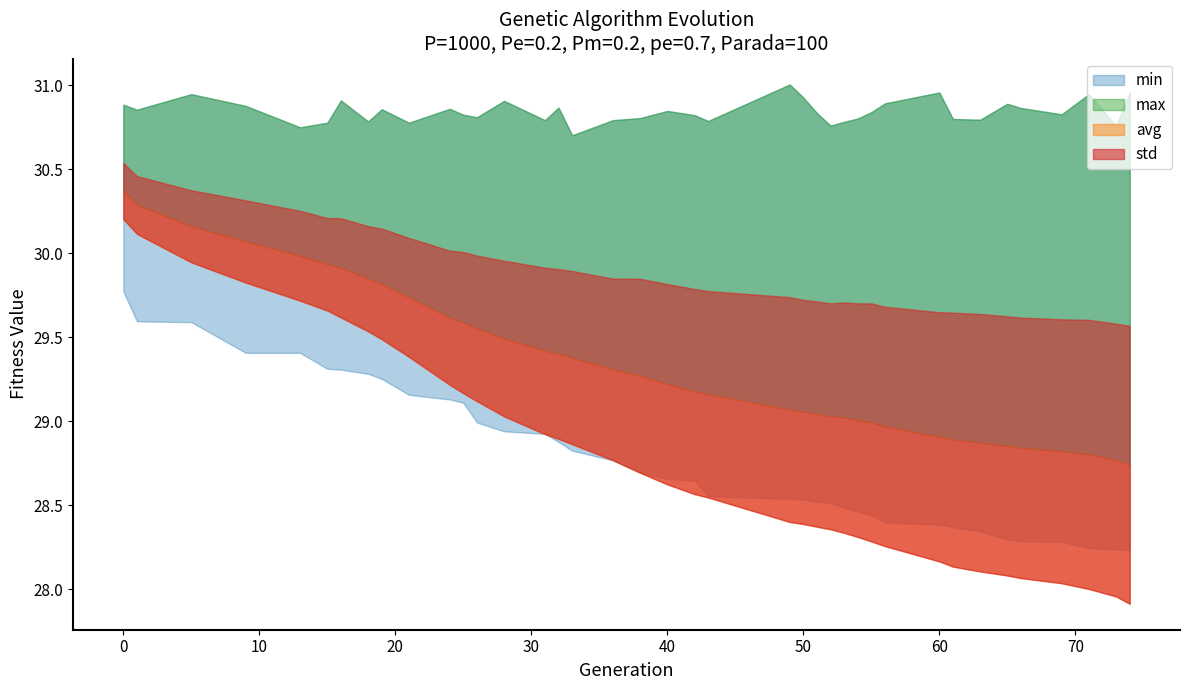

What is the value of the min point at the 6th from the left?

29.3